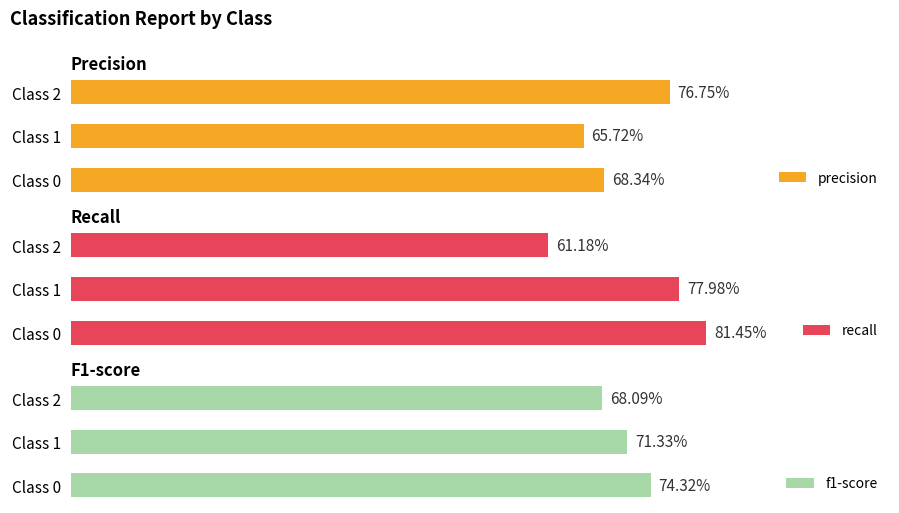

Rank the series by their average value, from lowest to highest.

precision, f1-score, recall